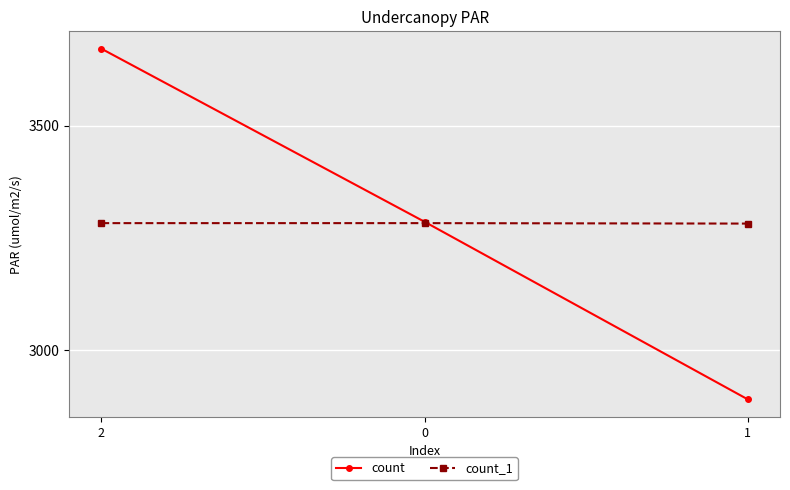

At how many categories does at least one series exceed 3033?

3